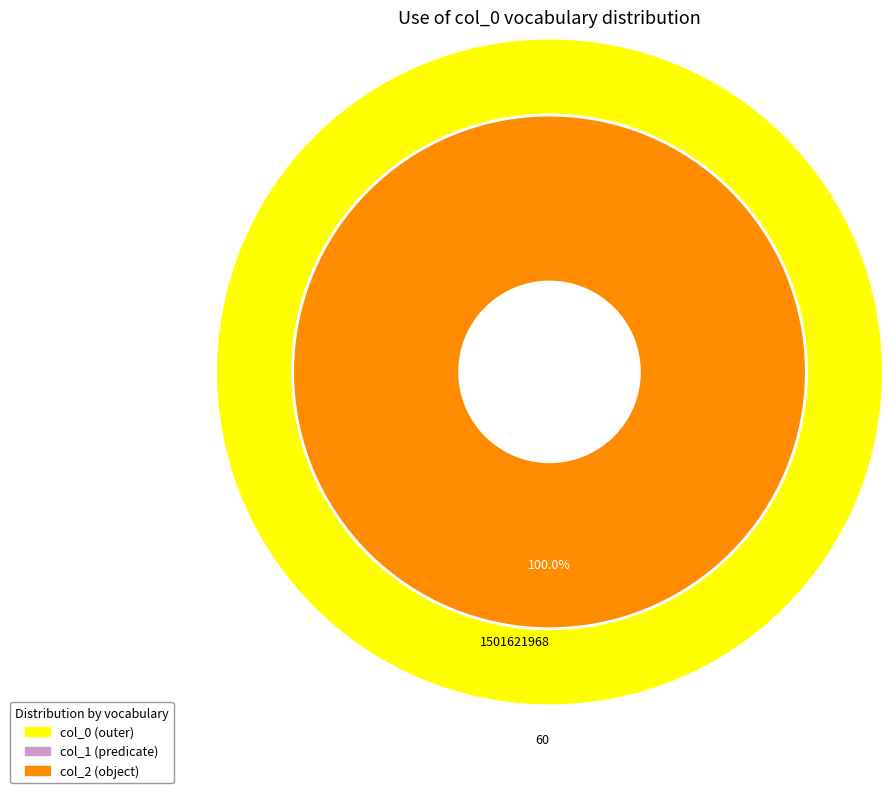

What is the largest slice in the pie chart?

1501621968